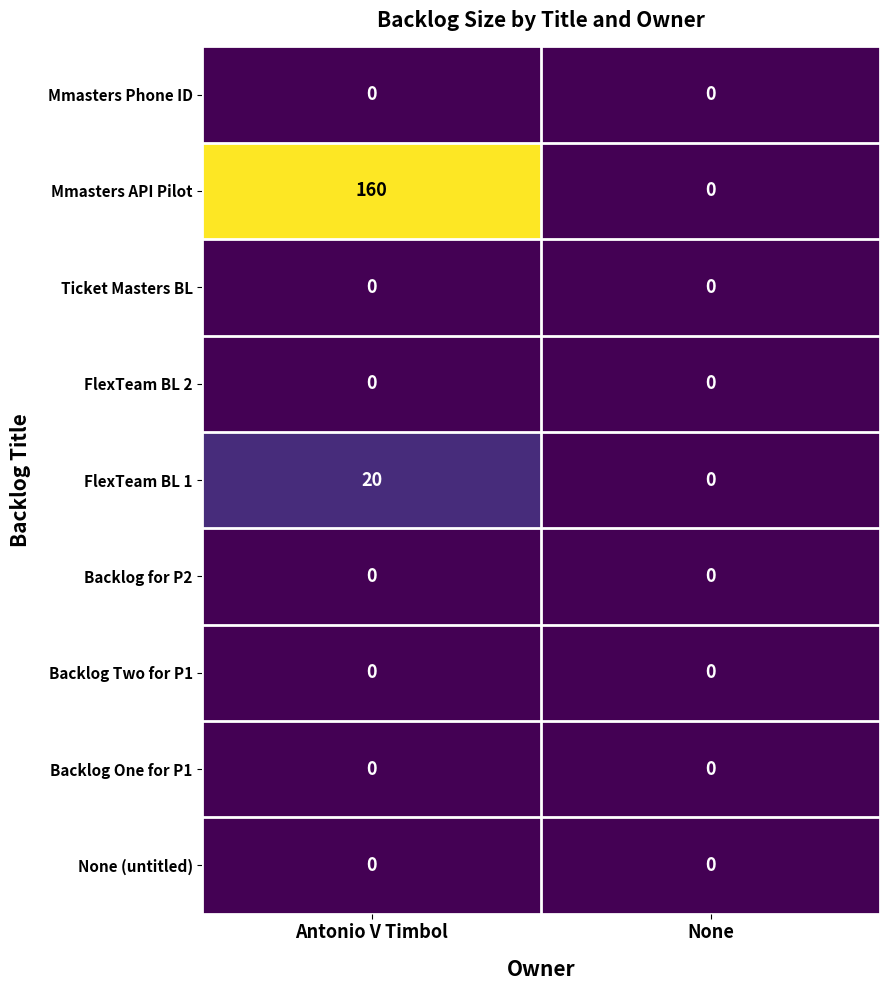

What is the greatest value displayed?

160